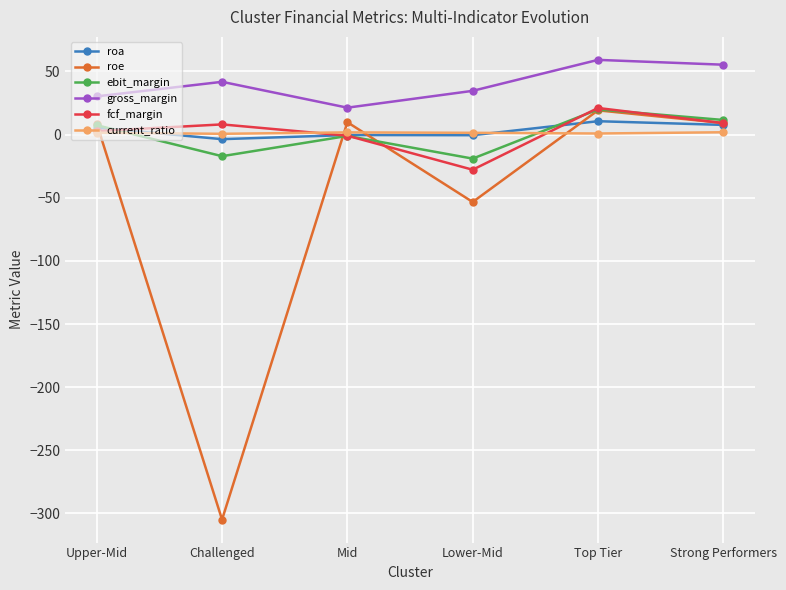

Which category has the lowest value in the gross_margin series?

Mid